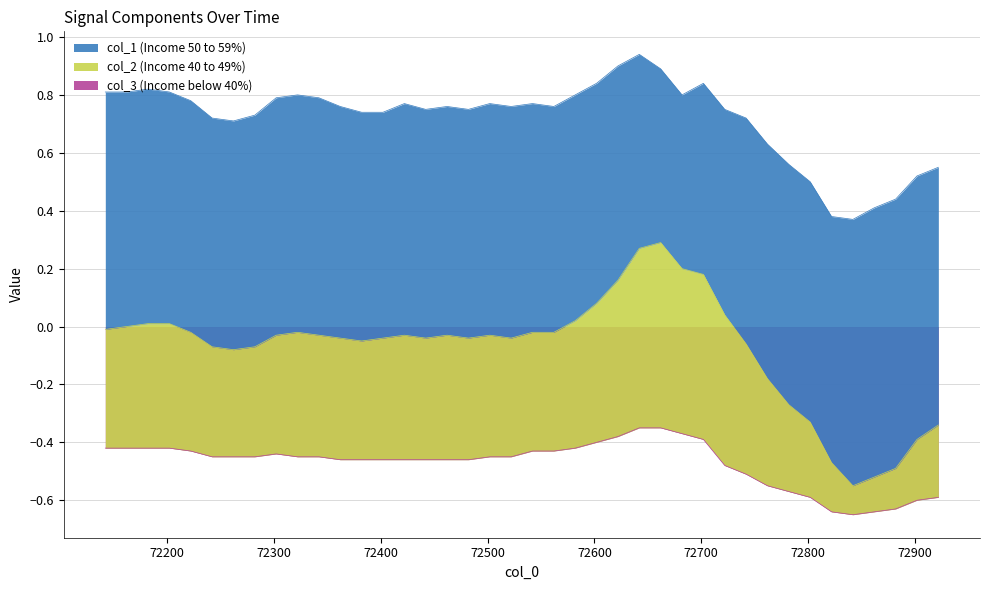

Does the chart have visible grid lines?

Yes